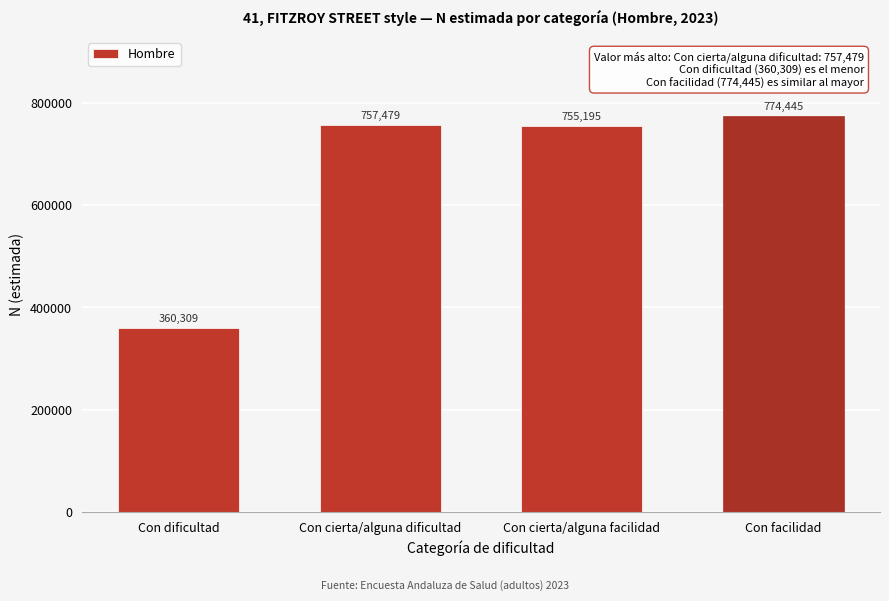

Reading left to right, list all the values displayed in this chart.

360309	757479	755195	774445